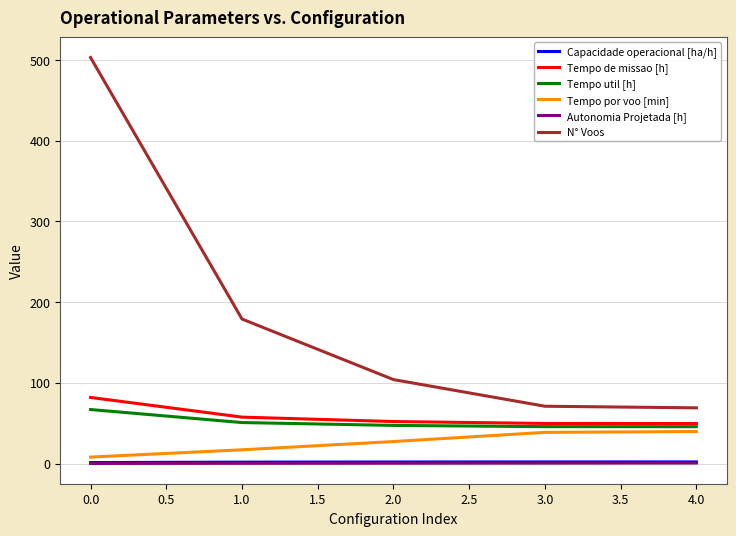

At which label does Tempo por voo [min] reach its minimum?

0.0